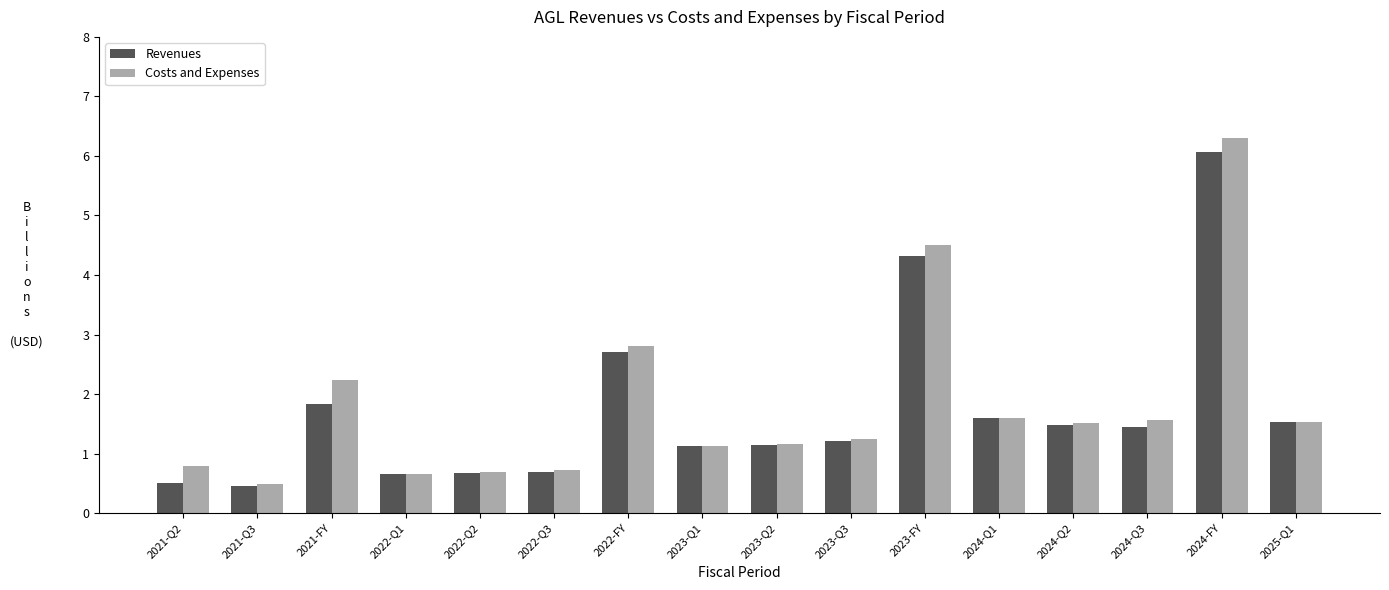

Reading left to right, extract all data points from this chart.

Revenues: 0.5	0.5	1.8	0.7	0.7	0.7	2.7	1.1	1.1	1.2	4.3	1.6	1.5	1.5	6.1	1.5
Costs and Expenses: 0.8	0.5	2.2	0.7	0.7	0.7	2.8	1.1	1.2	1.2	4.5	1.6	1.5	1.6	6.3	1.5